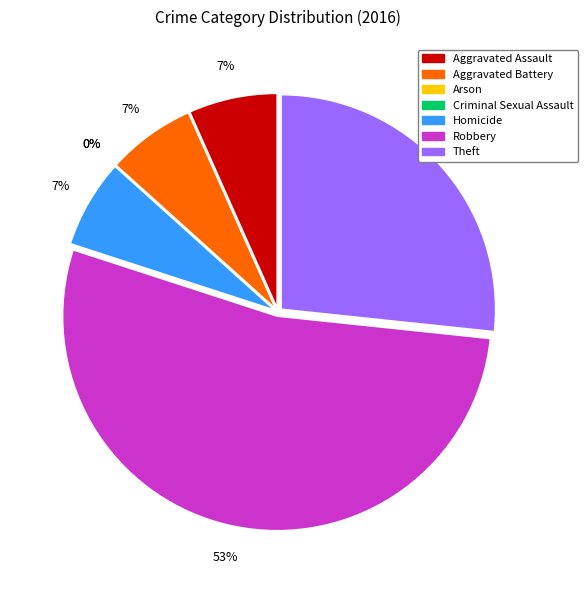

To the nearest percent, what is the combined percentage of Robbery and Homicide?

60%